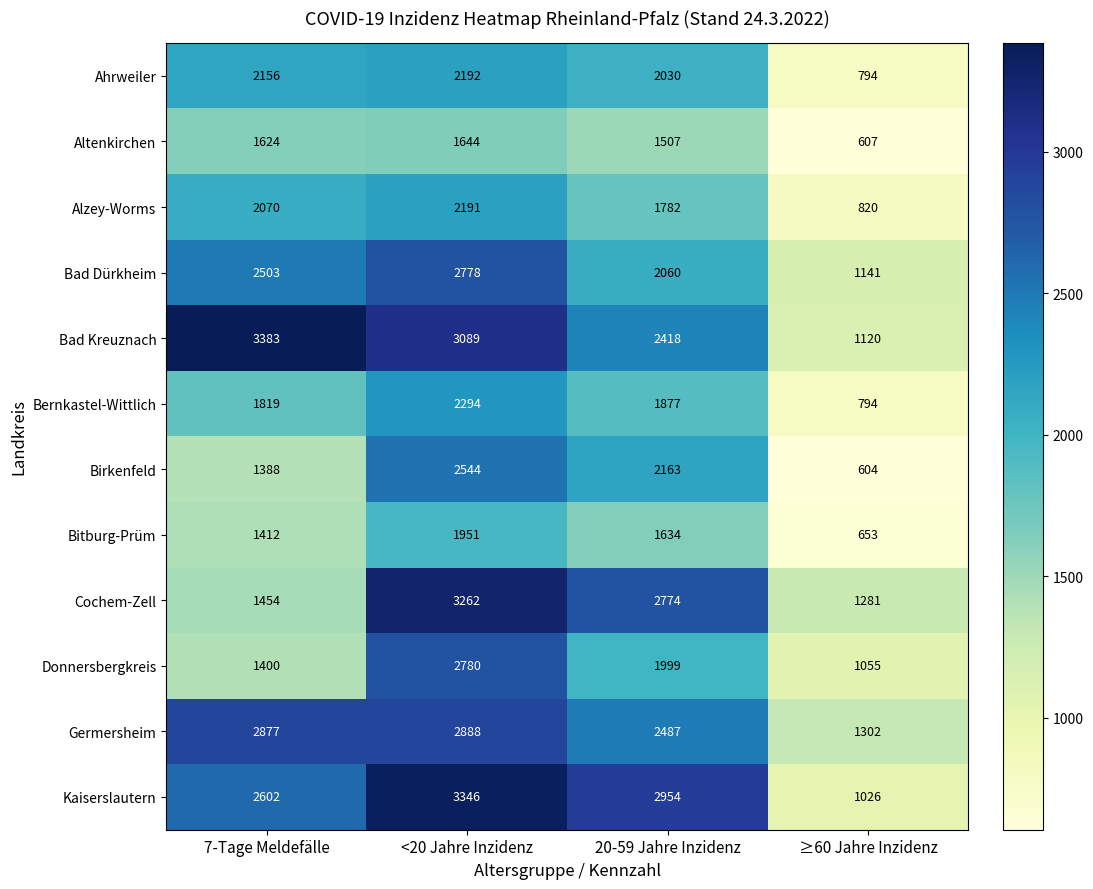

What is the sum of all Cochem-Zell values?

8771